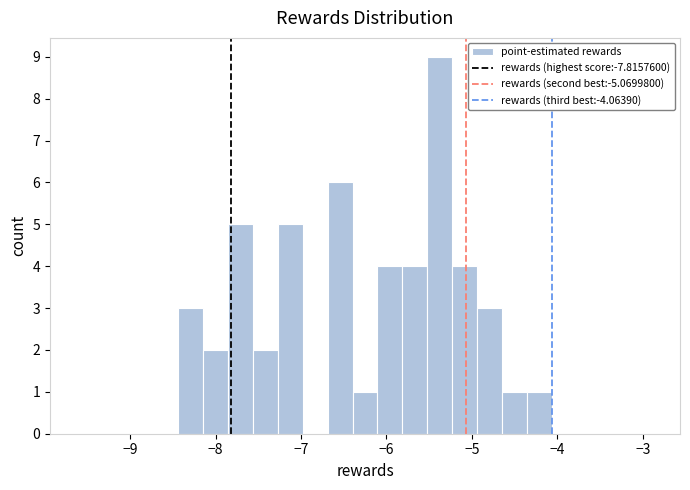

Read against the x-axis, roughly where is the centre of the tallest bar?

-5.4